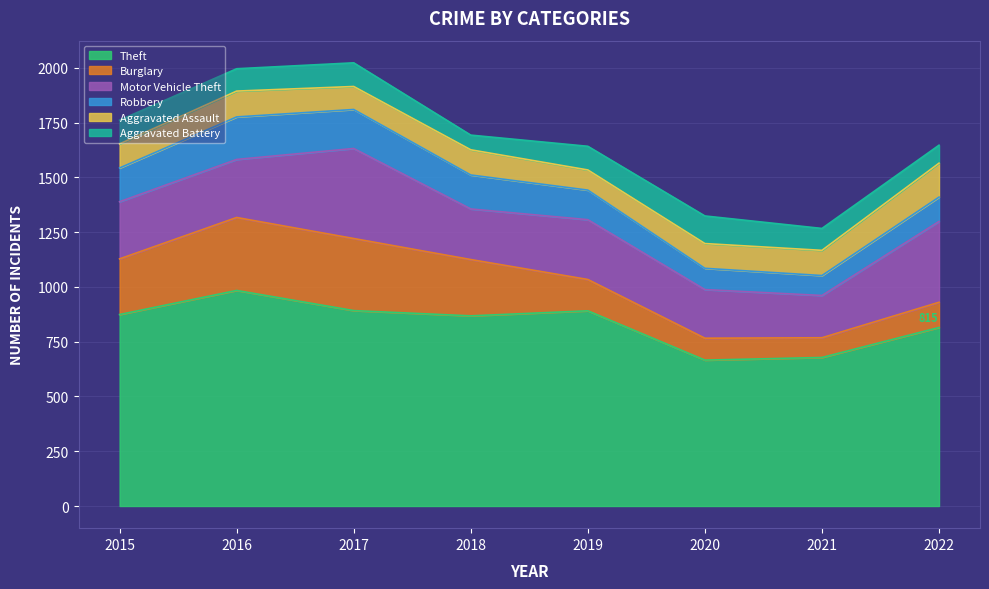

What is the sum of the Theft values at 2017 and 2021?

1570